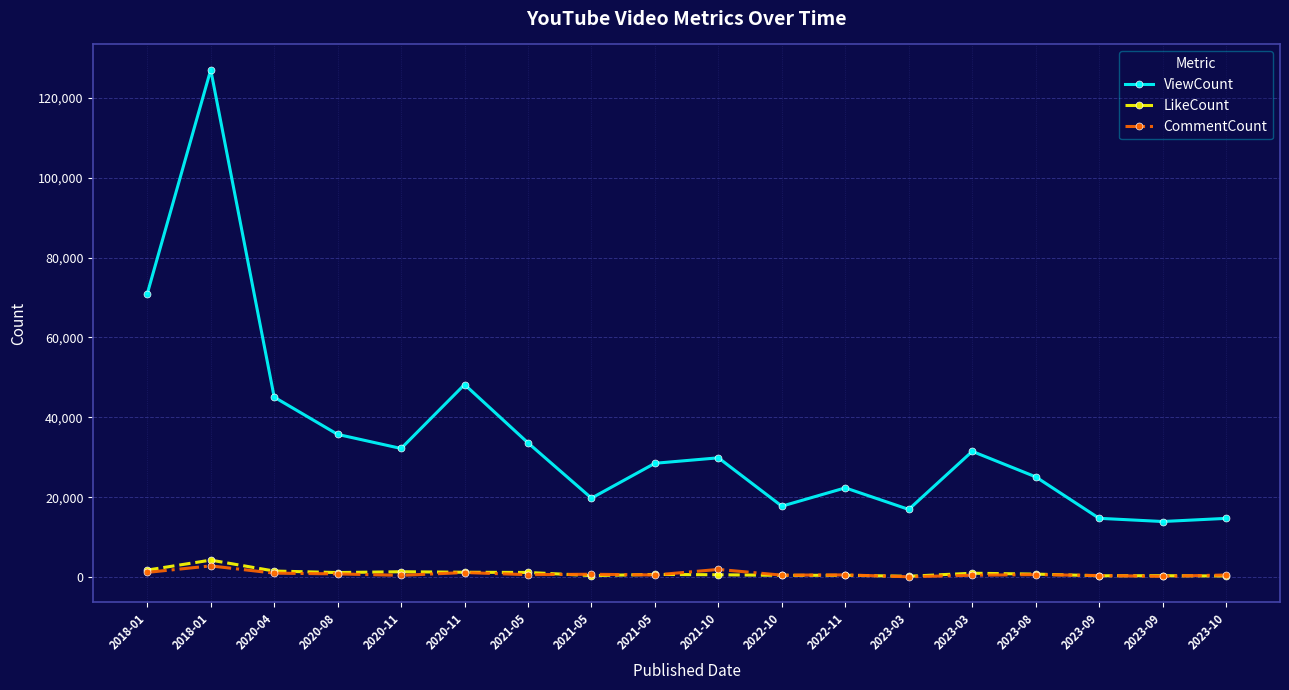

Between 2020-11 and 2022-11, which is larger?

2020-11